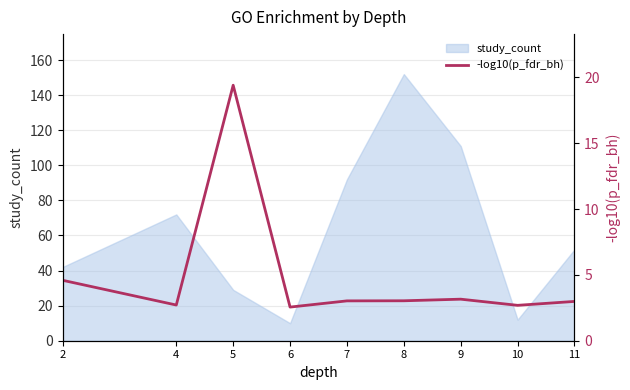

Is it true that study_count equals 18 at 6?

False